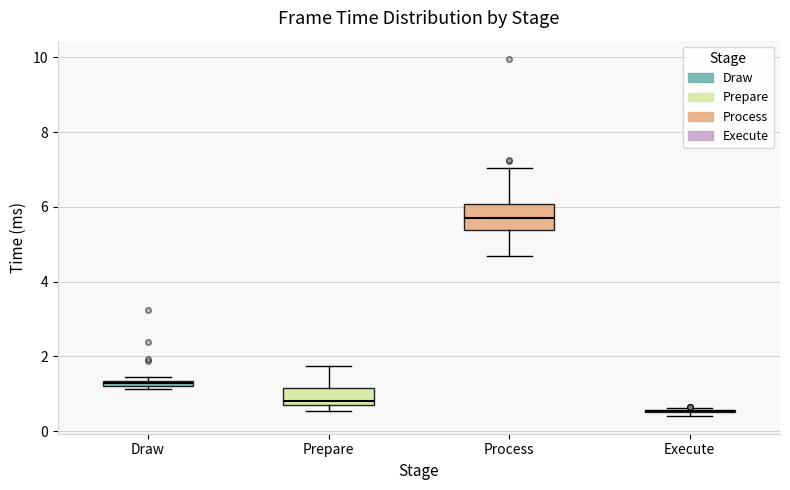

Where is the upper edge of the box for Draw on the y-axis? The values are not printed on the chart, so give them approximately, as read against the axis.

1.4